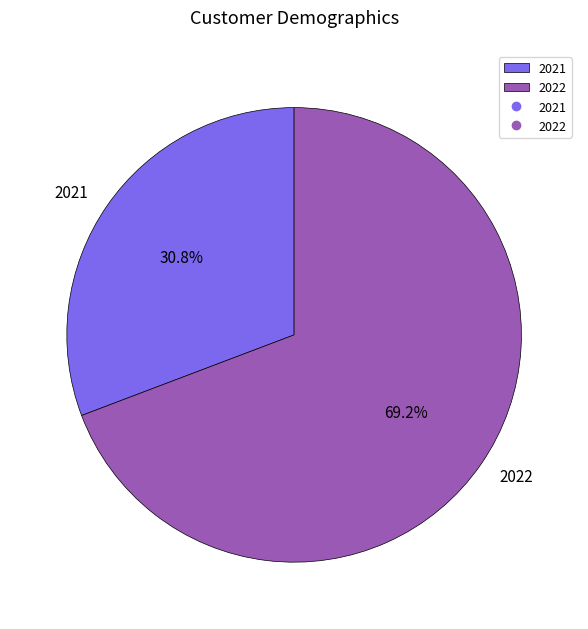

How many segments does this pie chart have?

2